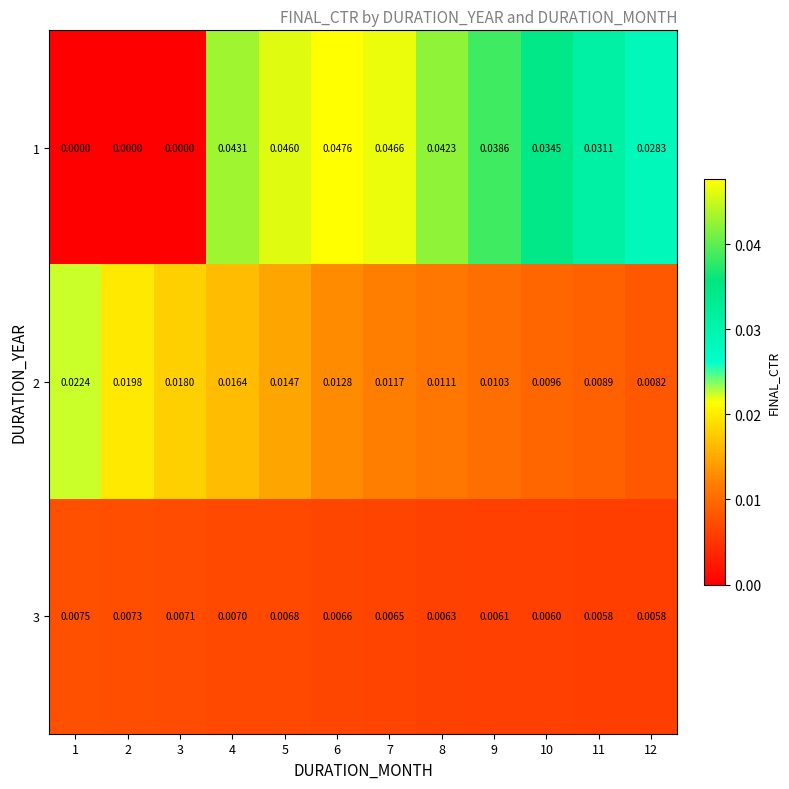

Is the value of 3 at 5 greater than the value of 2 at 7?

No